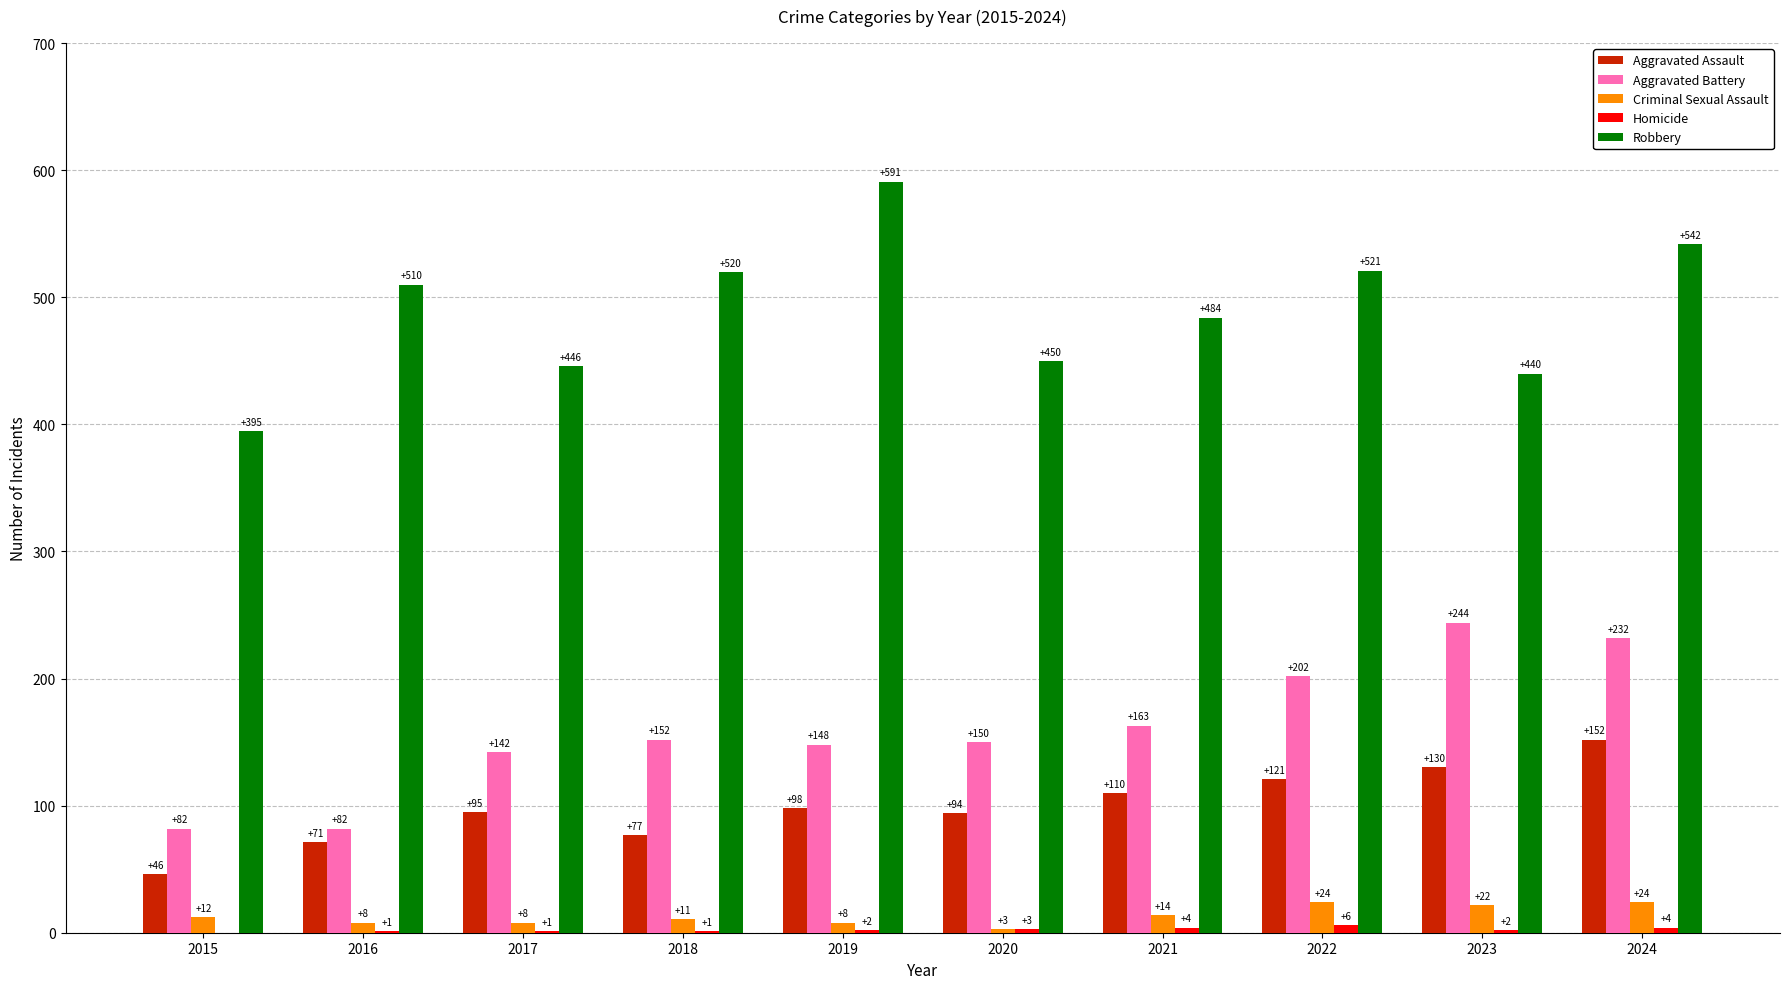

How many series are shown in this chart?

5